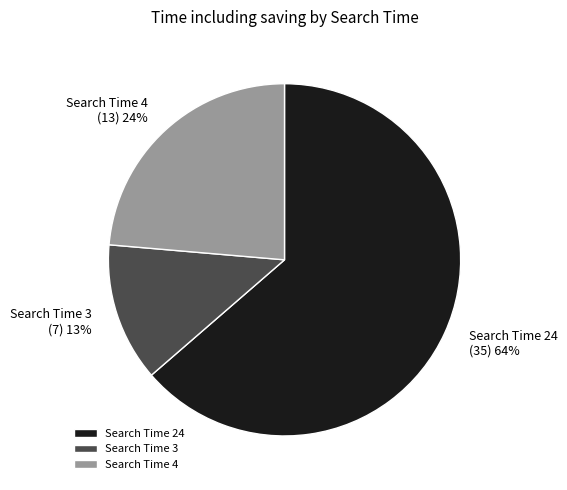

Which category accounts for the majority?

Search Time 24